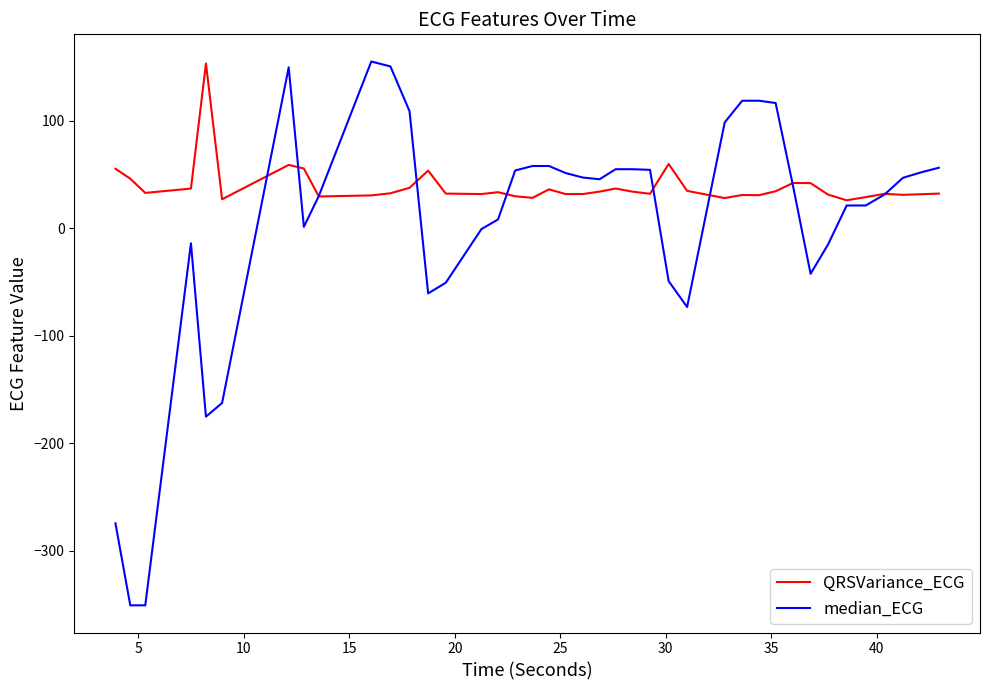

Which series has the widest spread of values?

median_ECG